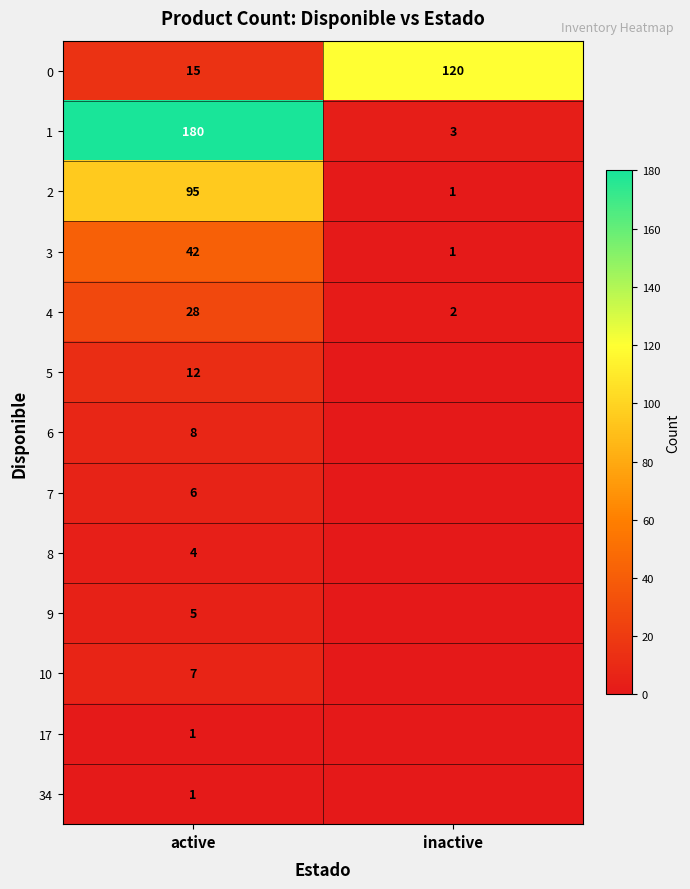

Which has a higher value, active or inactive?

inactive